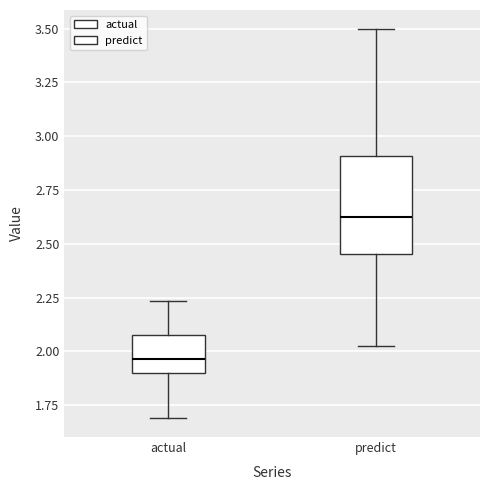

Which box is the tallest, from its lower edge to its upper edge?

predict